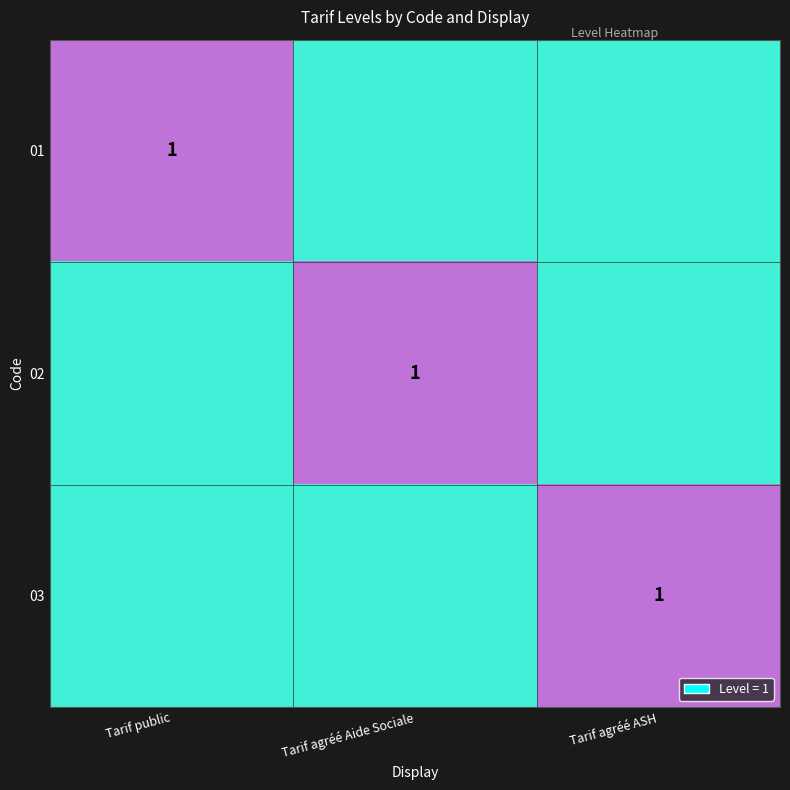

Which series has the largest total across all categories?

01